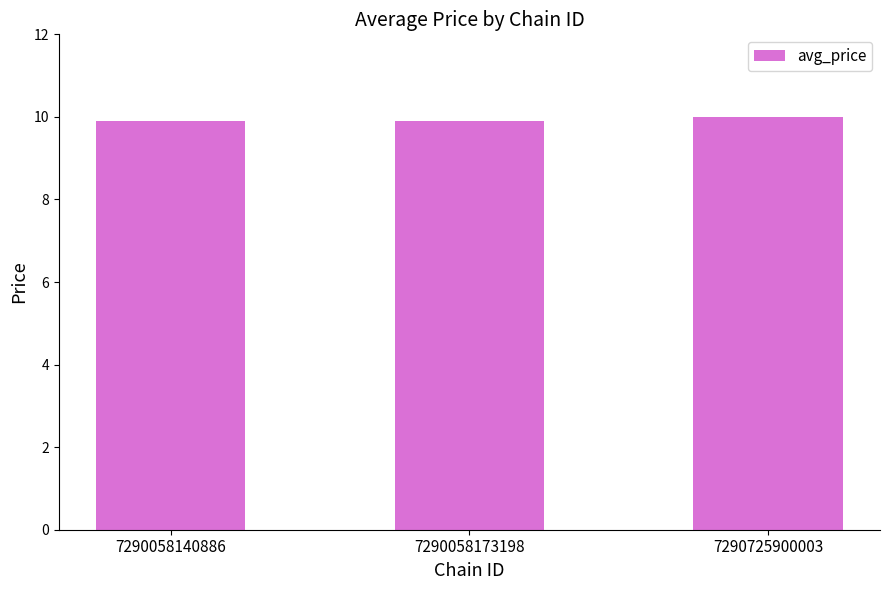

What is the greatest value displayed?

10.0